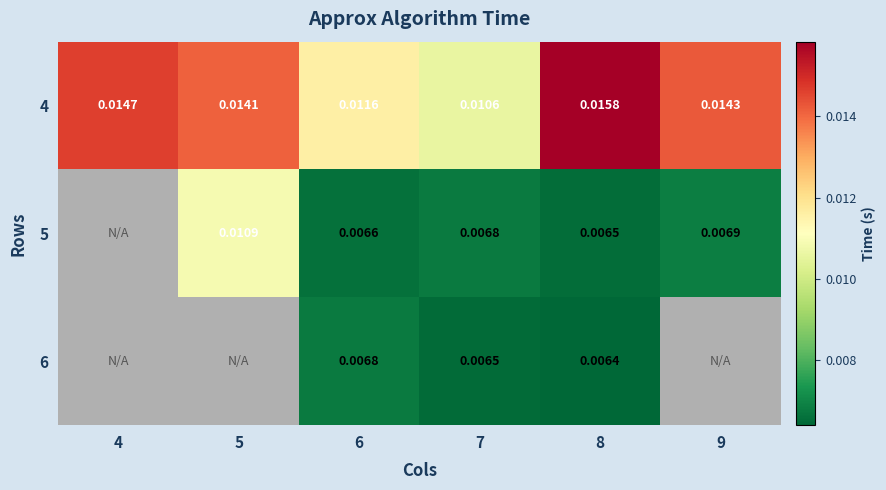

Count the number of data series in this chart.

3